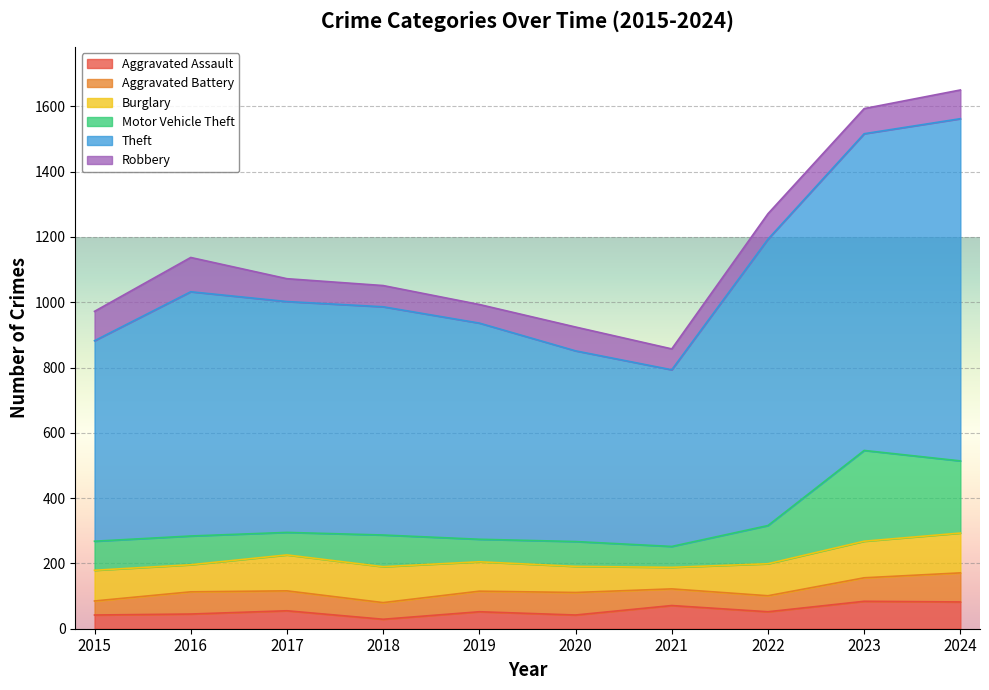

Between 2015 and 2023, which series saw the biggest shift?

Theft